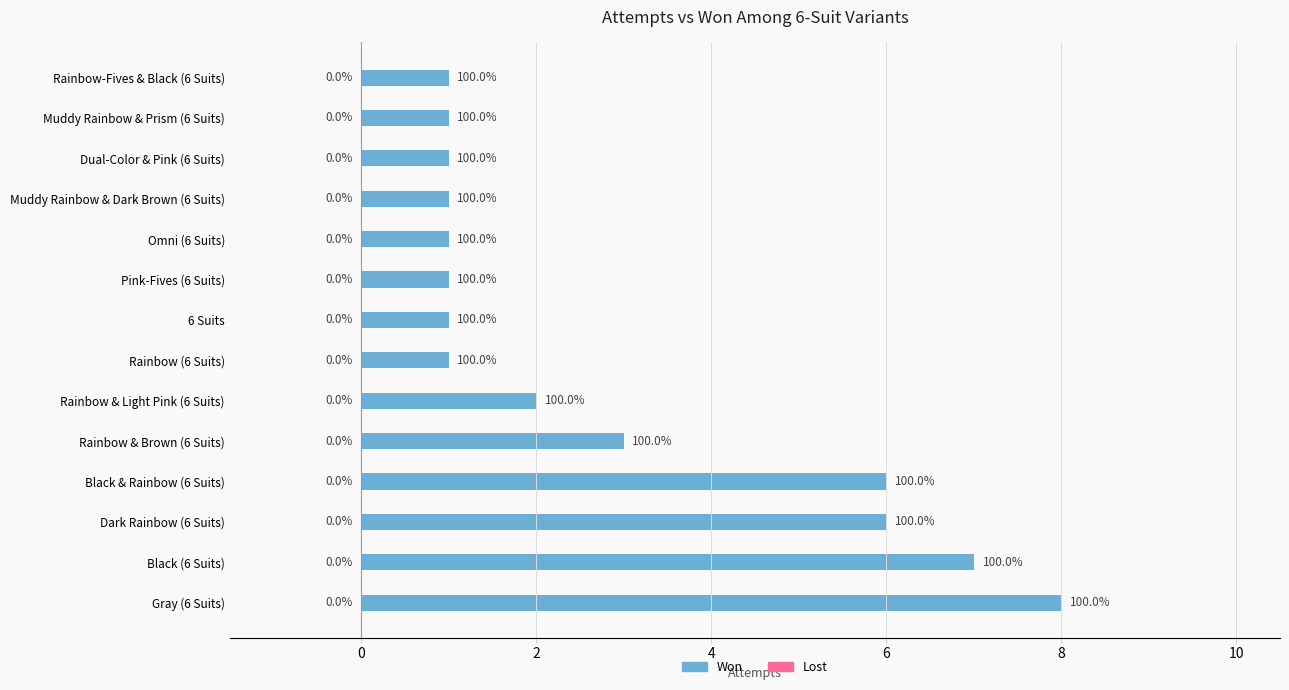

Are the bars horizontal?

Yes